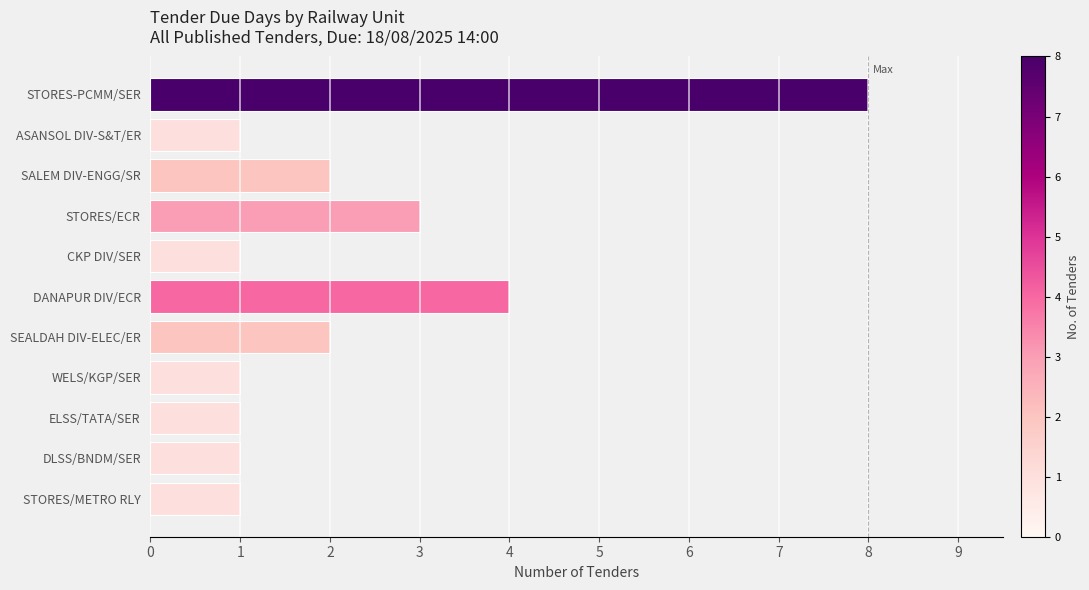

Reading top to bottom, transcribe all the data shown in this chart.

STORES-PCMM/SER=8	ASANSOL DIV-S&T/ER=1	SALEM DIV-ENGG/SR=2	STORES/ECR=3	CKP DIV/SER=1	DANAPUR DIV/ECR=4	SEALDAH DIV-ELEC/ER=2	WELS/KGP/SER=1	ELSS/TATA/SER=1	DLSS/BNDM/SER=1	STORES/METRO RLY=1